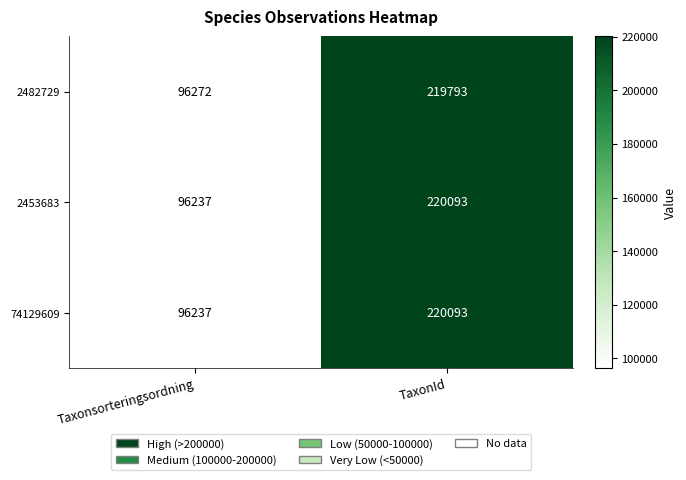

Reading left to right, transcribe all the data shown in this chart.

2482729: 96272	219793
2453683: 96237	220093
74129609: 96237	220093